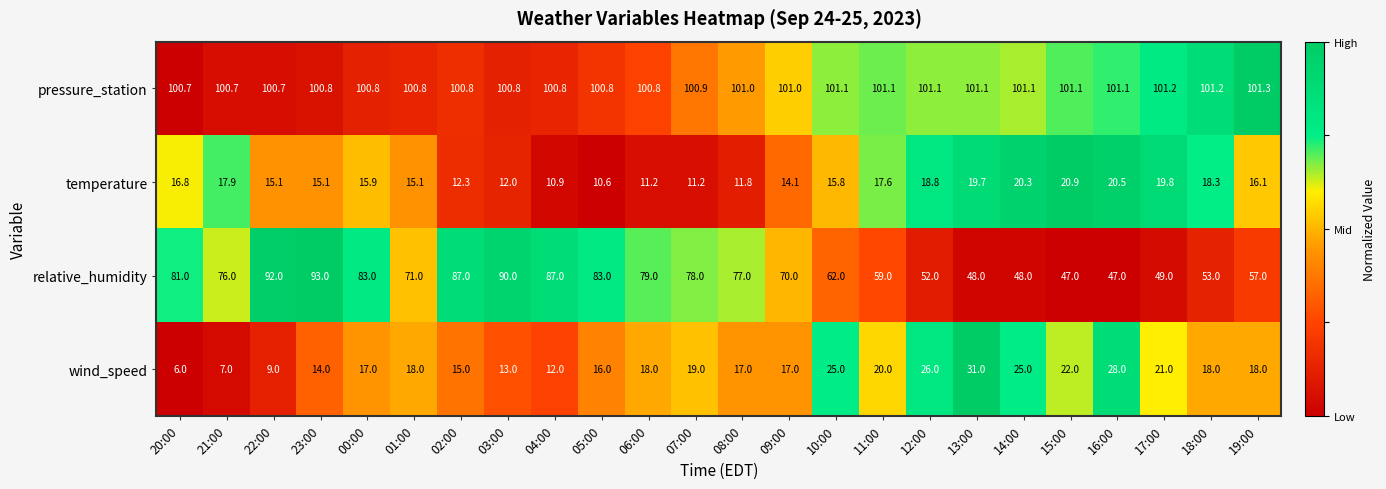

What is the spread (max minus min) of values at 00:00?

84.9